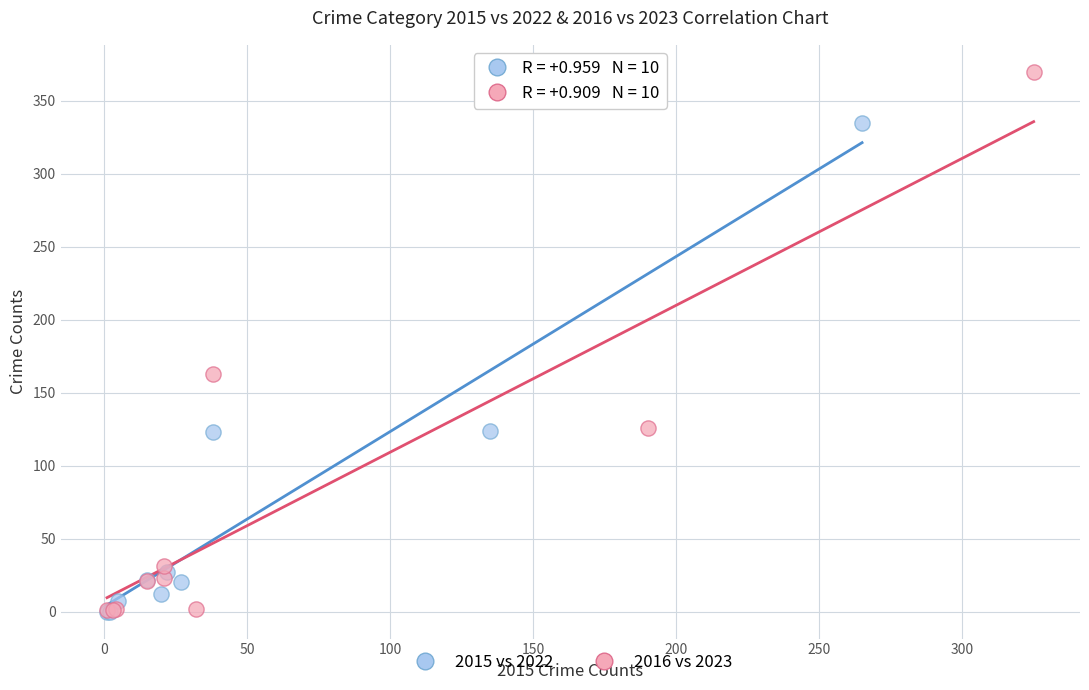

Which series has the widest spread of Y values?

2016 vs 2023